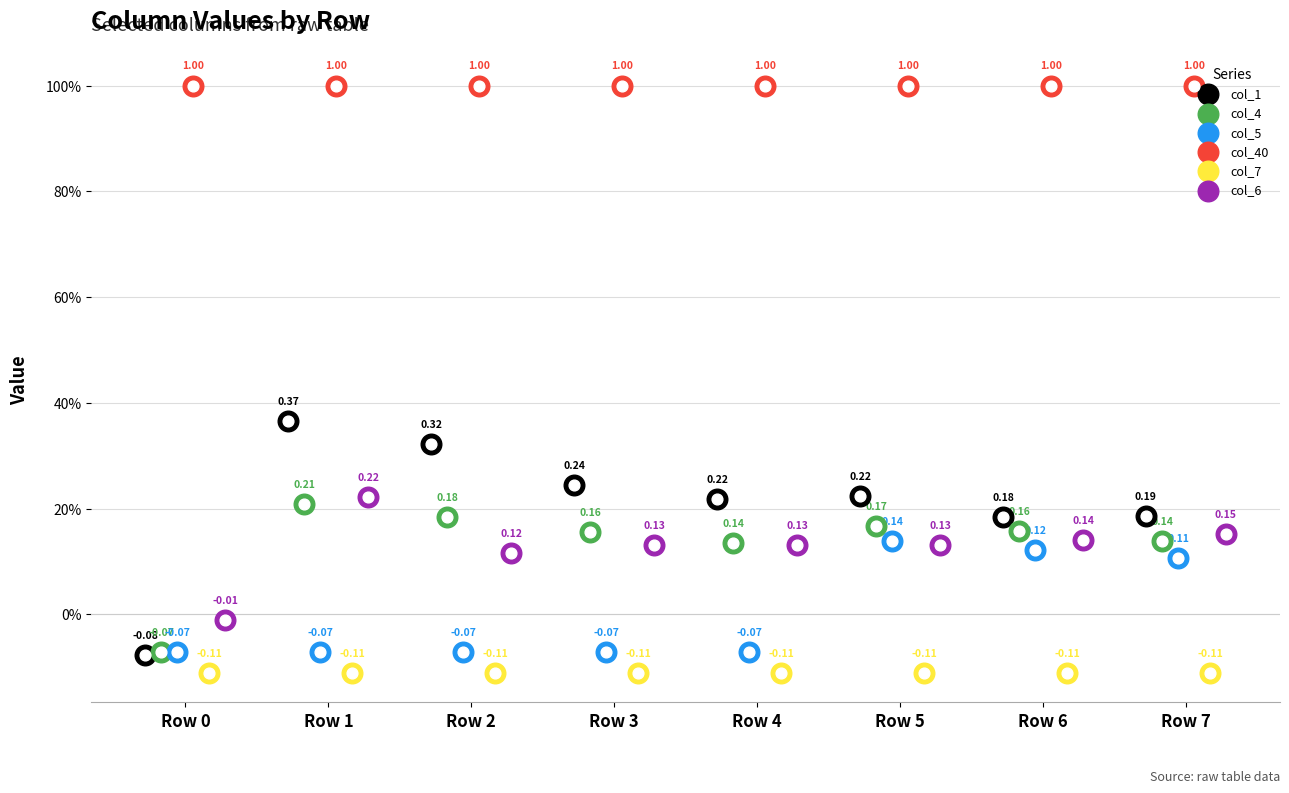

What are all the series names shown in the legend?

col_1, col_4, col_5, col_40, col_7, col_6